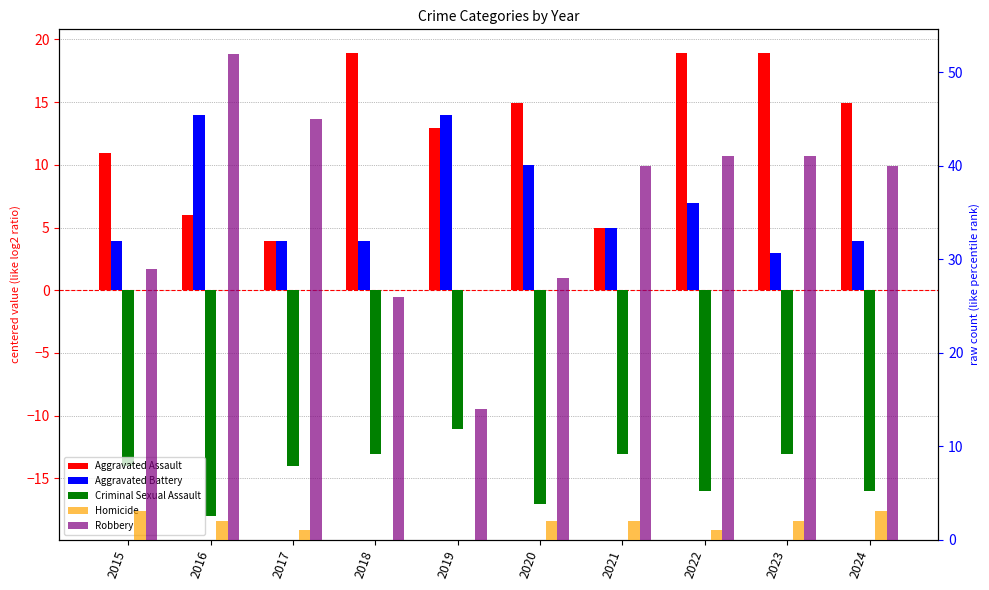

Count the number of categories in the chart.

10